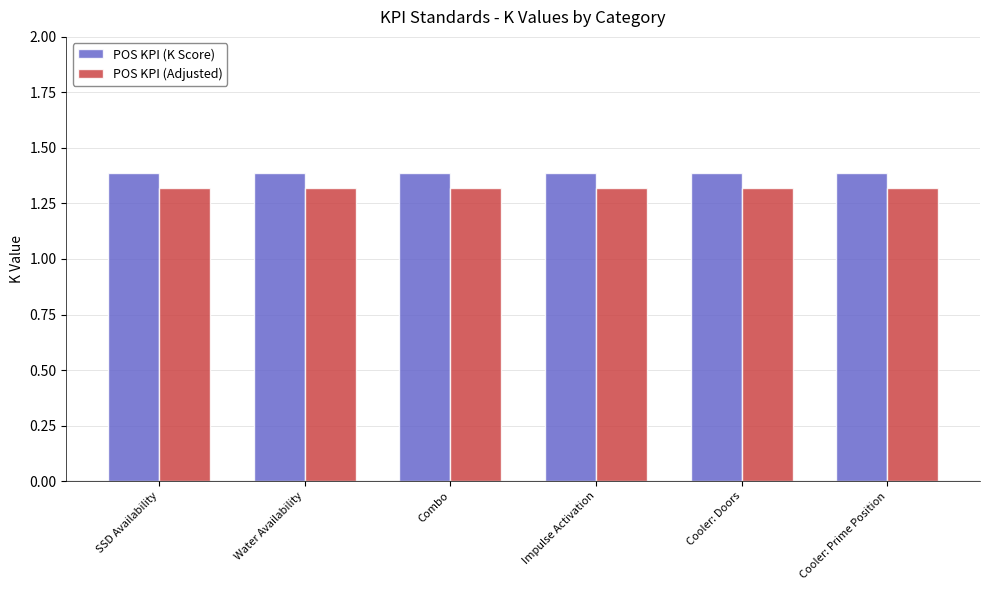

The value of POS KPI (K Score) at Cooler: Prime Position is 2.2. True or false?

False